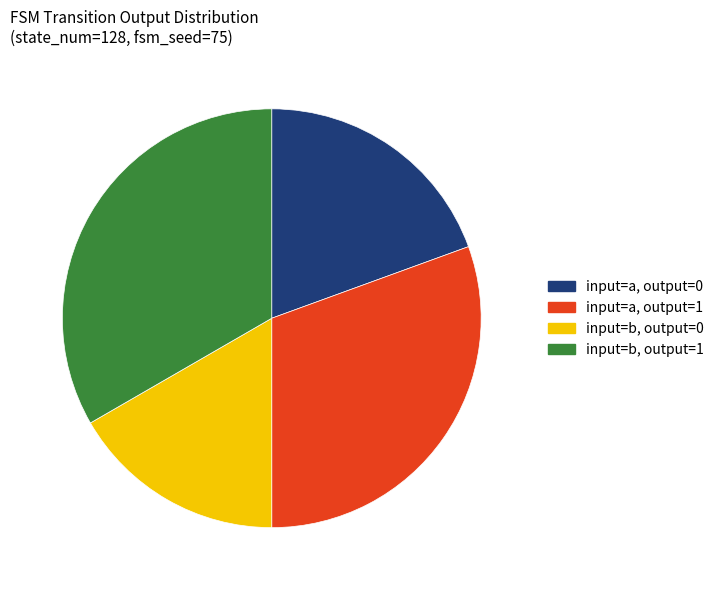

Approximately how many times larger is the value at input=b, output=1 compared to input=a, output=1?

1.1